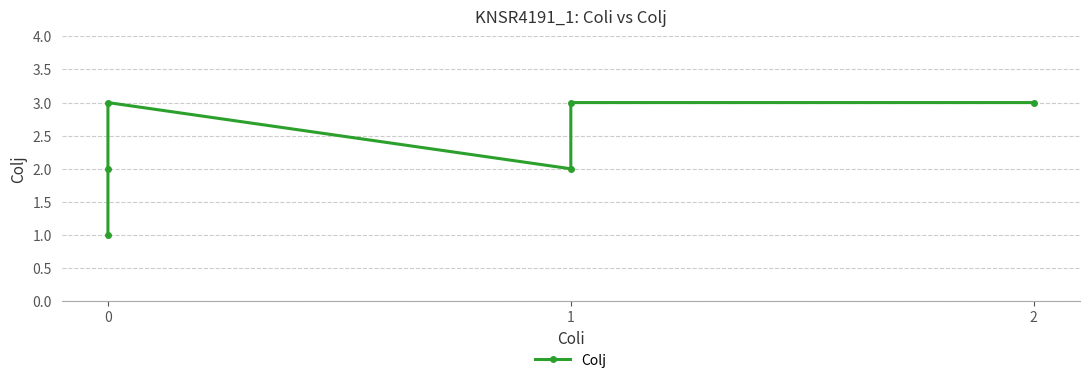

Rank the categories by value from highest to lowest.

0, 1, 2, 0, 1, 0